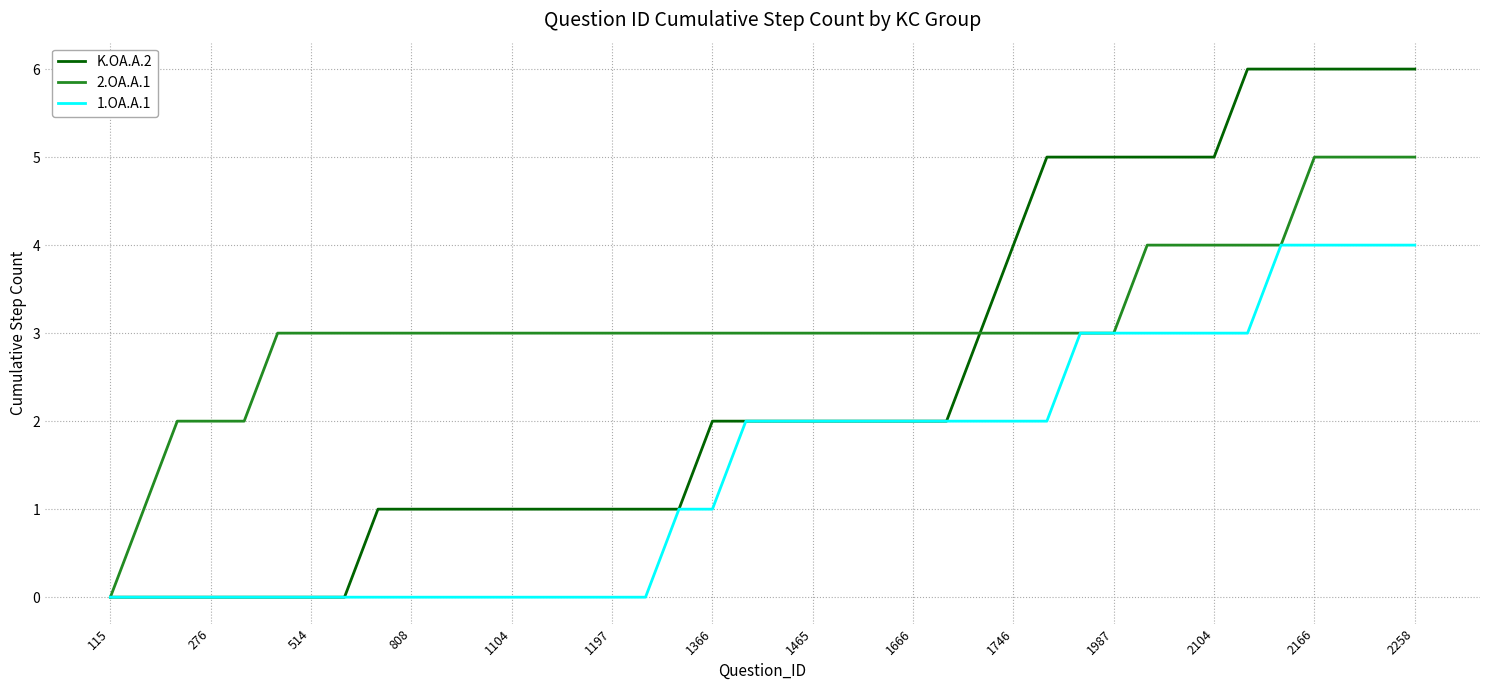

List the series in order of their overall mean, lowest first.

1.OA.A.1, K.OA.A.2, 2.OA.A.1